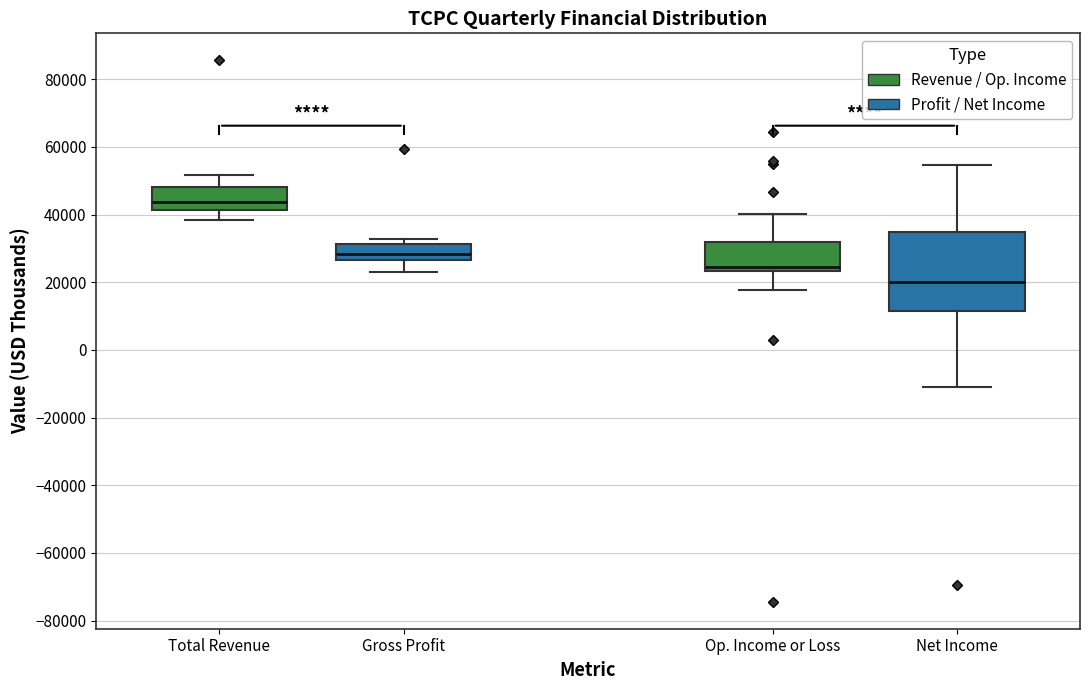

Which box is the tallest, from its lower edge to its upper edge?

Net Income